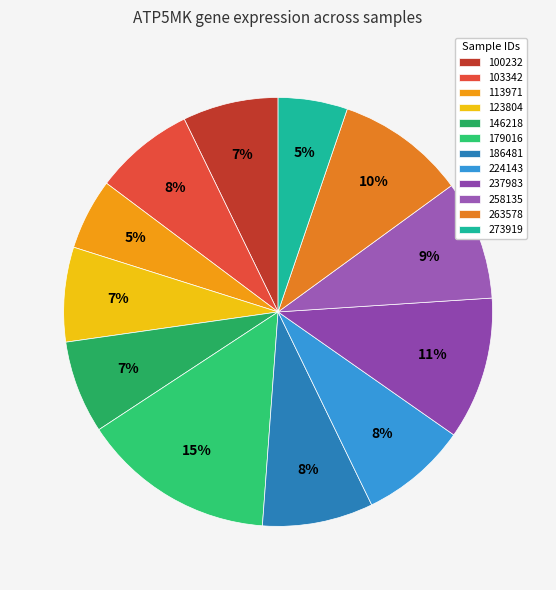

True or false: 100232 accounts for 18% of the total.

False